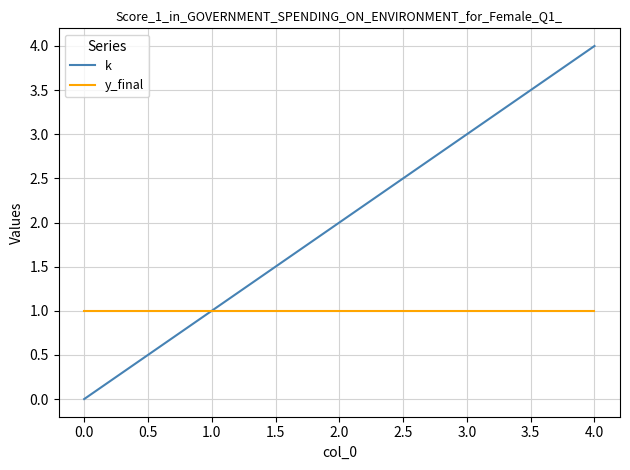

What is the total value across all series at 0.0?

1